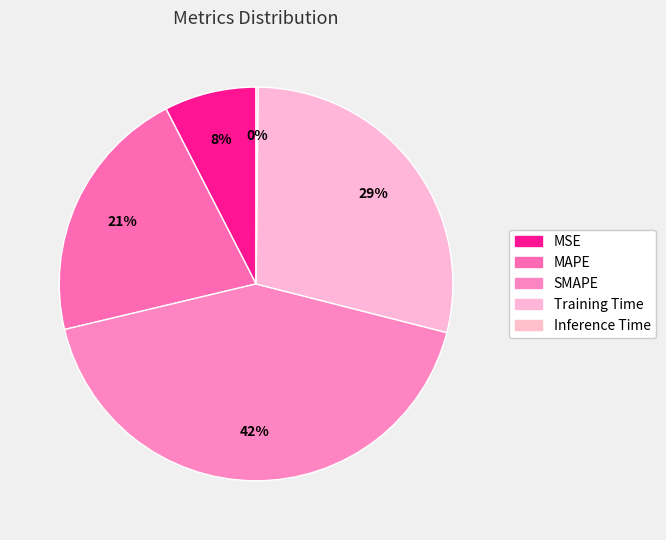

Is Training Time the majority of the pie?

No